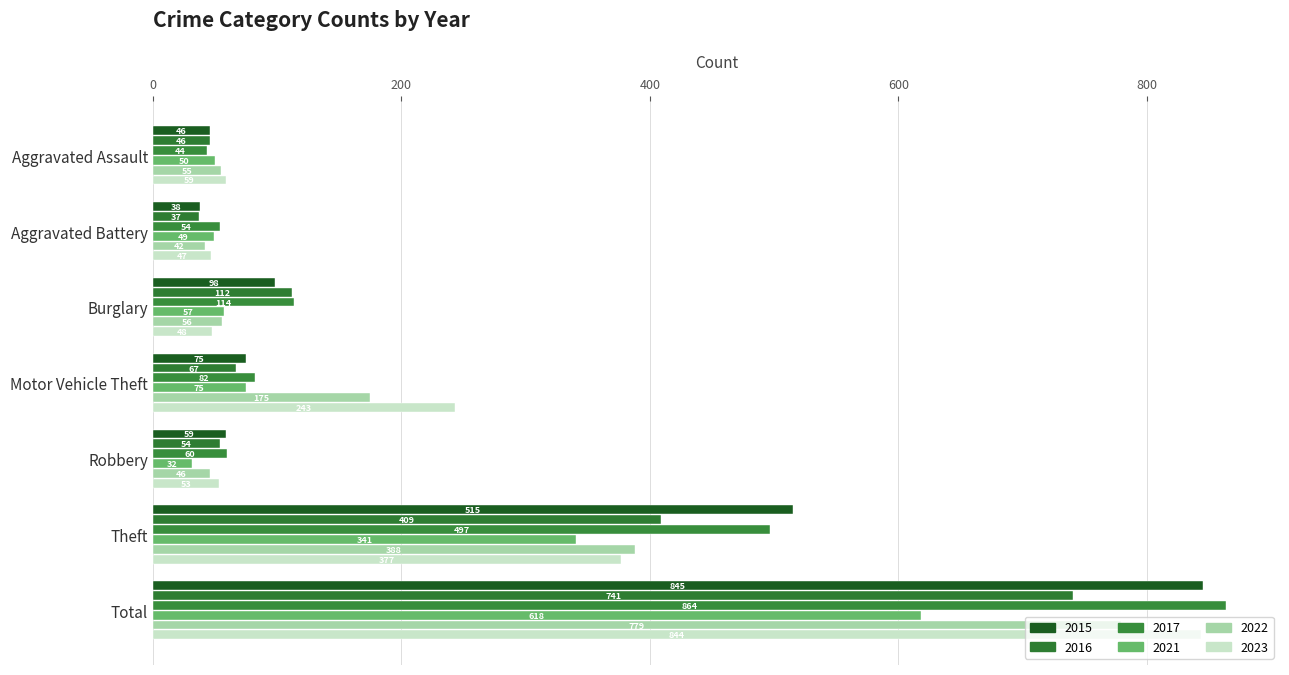

Where does the 2023 series first go above 59?

Motor Vehicle Theft